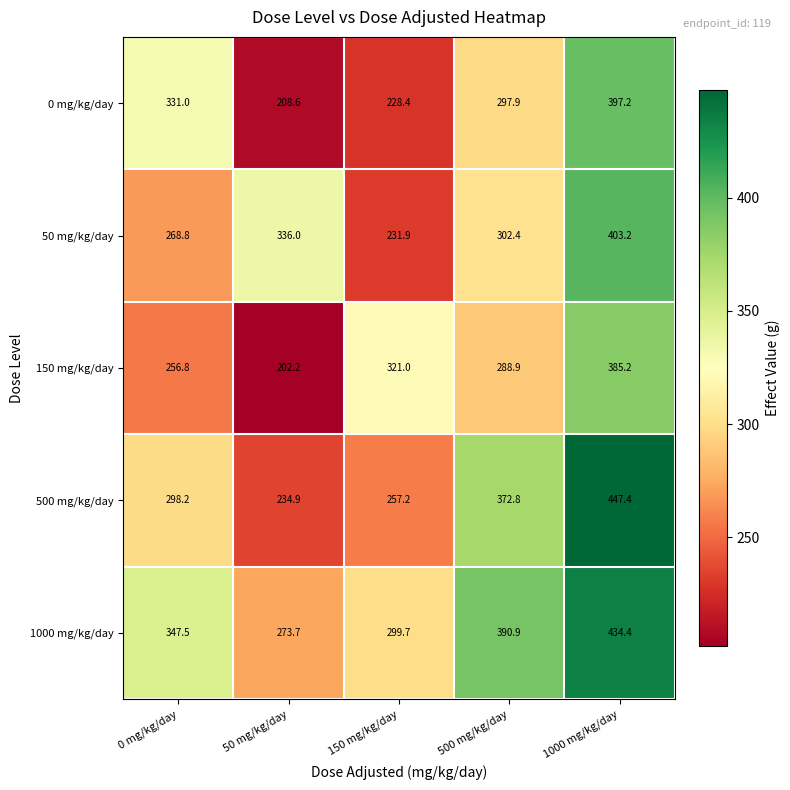

What is the difference between the second highest and minimum values in the 500 mg/kg/day series?

137.9